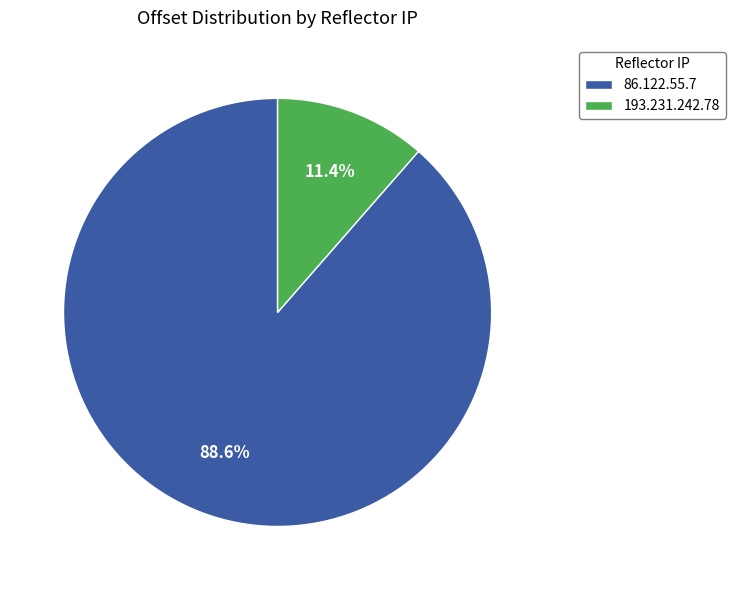

Which has a higher value, 193.231.242.78 or 86.122.55.7?

86.122.55.7